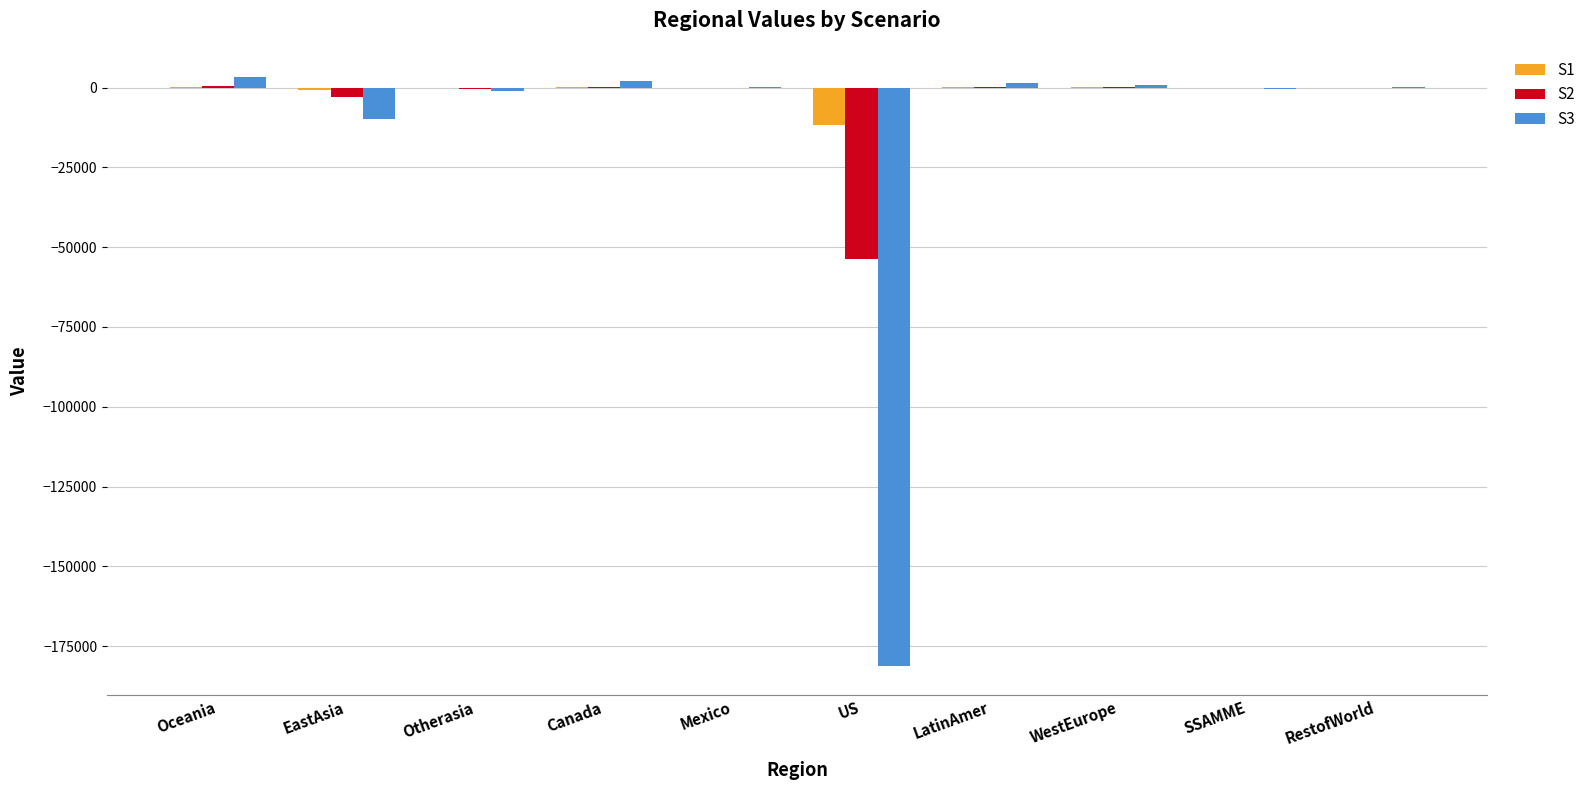

How many groups of bars are there?

10